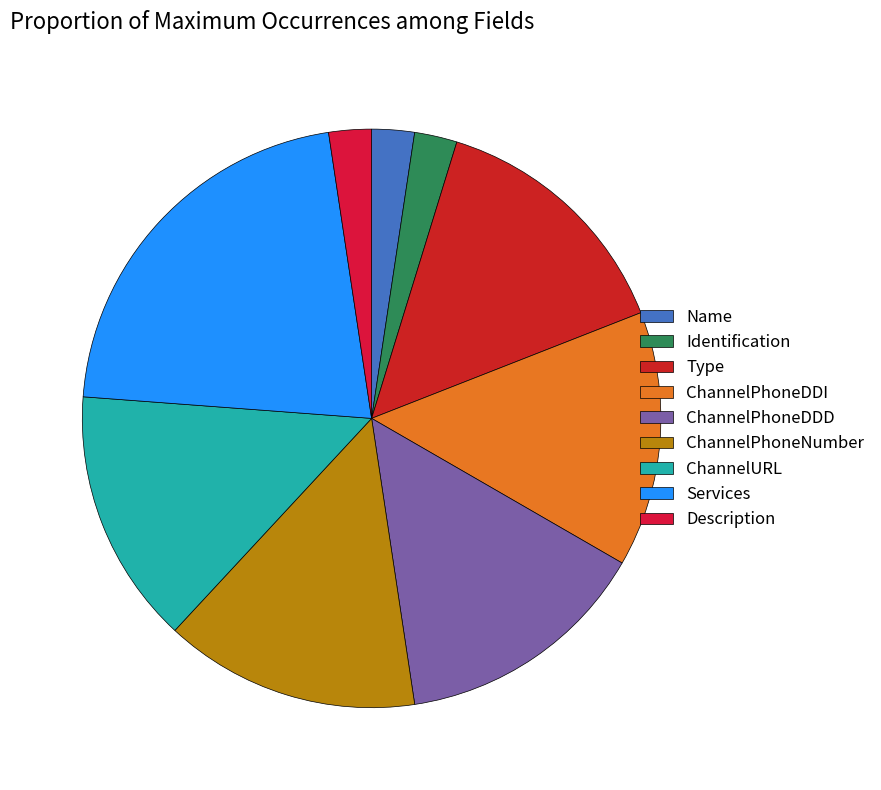

Combined, do ChannelPhoneDDD and ChannelPhoneNumber account for over 50%?

No